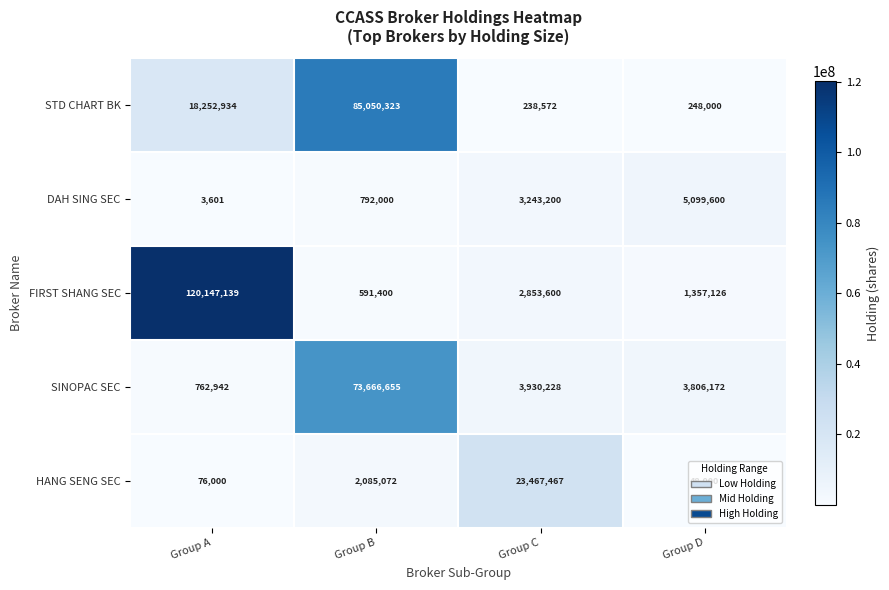

What is the difference between the highest and lowest values at Group D?

5051600